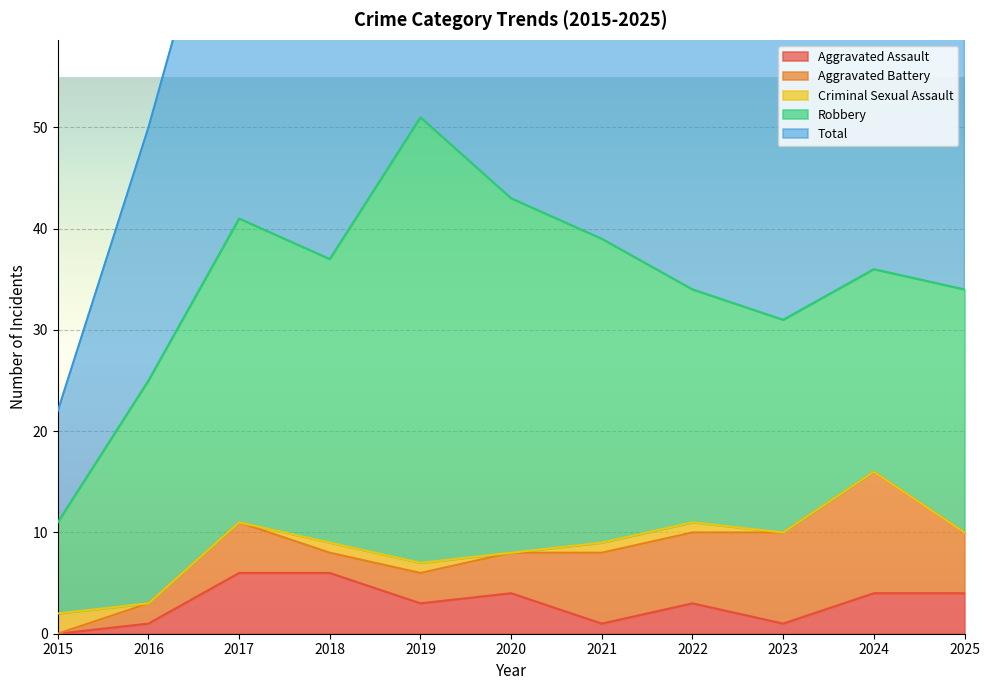

Reading left to right, what are all the values shown in this chart?

Aggravated Assault: 0	1	6	6	3	4	1	3	1	4	4
Aggravated Battery: 0	2	5	2	3	4	7	7	9	12	6
Criminal Sexual Assault: 2	0	0	1	1	0	1	1	0	0	0
Robbery: 9	22	30	28	44	35	30	23	21	20	24
Total: 11	25	41	37	51	43	39	35	31	36	34